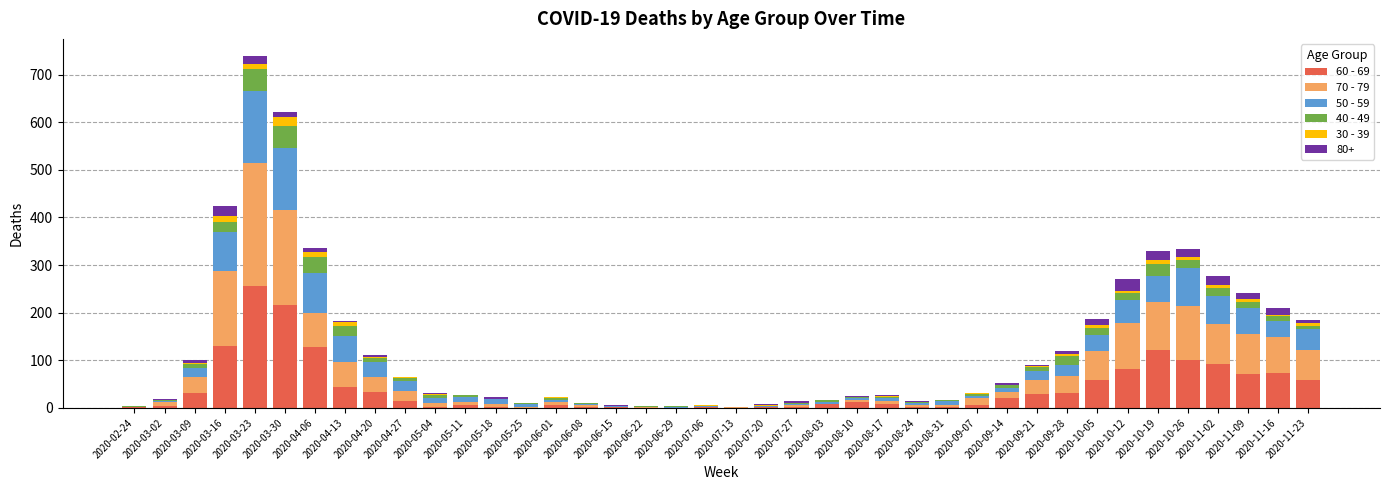

At which category is the sum across all series the highest?

2020-03-23